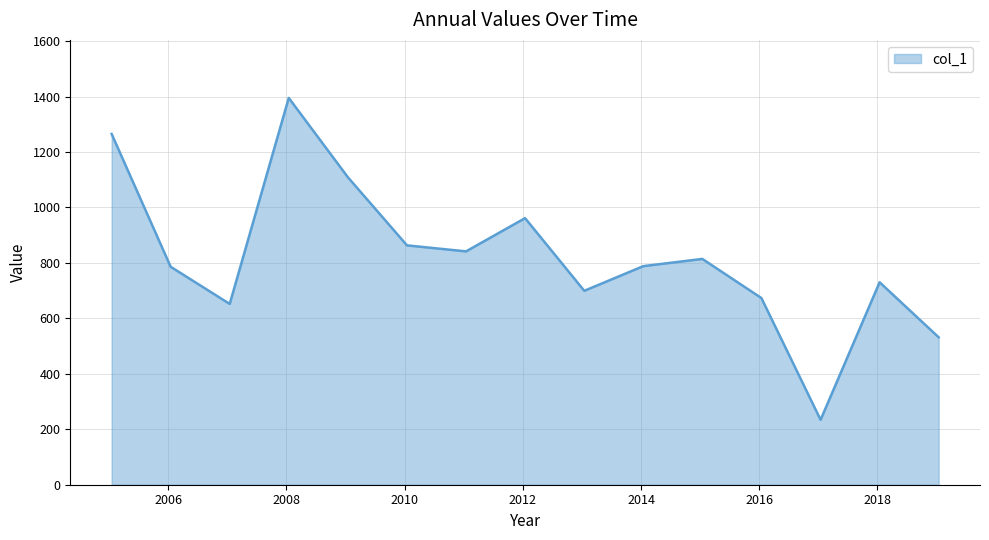

What is the maximum value shown in the chart?

1395.3